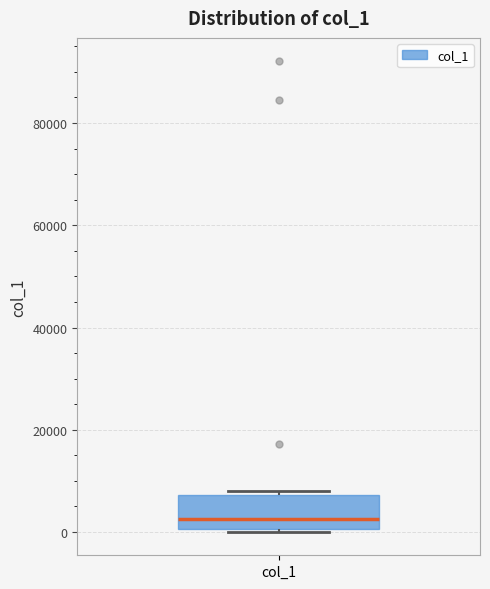

Read this box plot against the y-axis: the position of the median line, the range covered by the box, and the ends of both whiskers. The values are not printed on the chart, so give them approximately, as read against the axis.

median 2000, box 0 to 8000, whiskers 0 to 8000 (just above the box's upper edge)